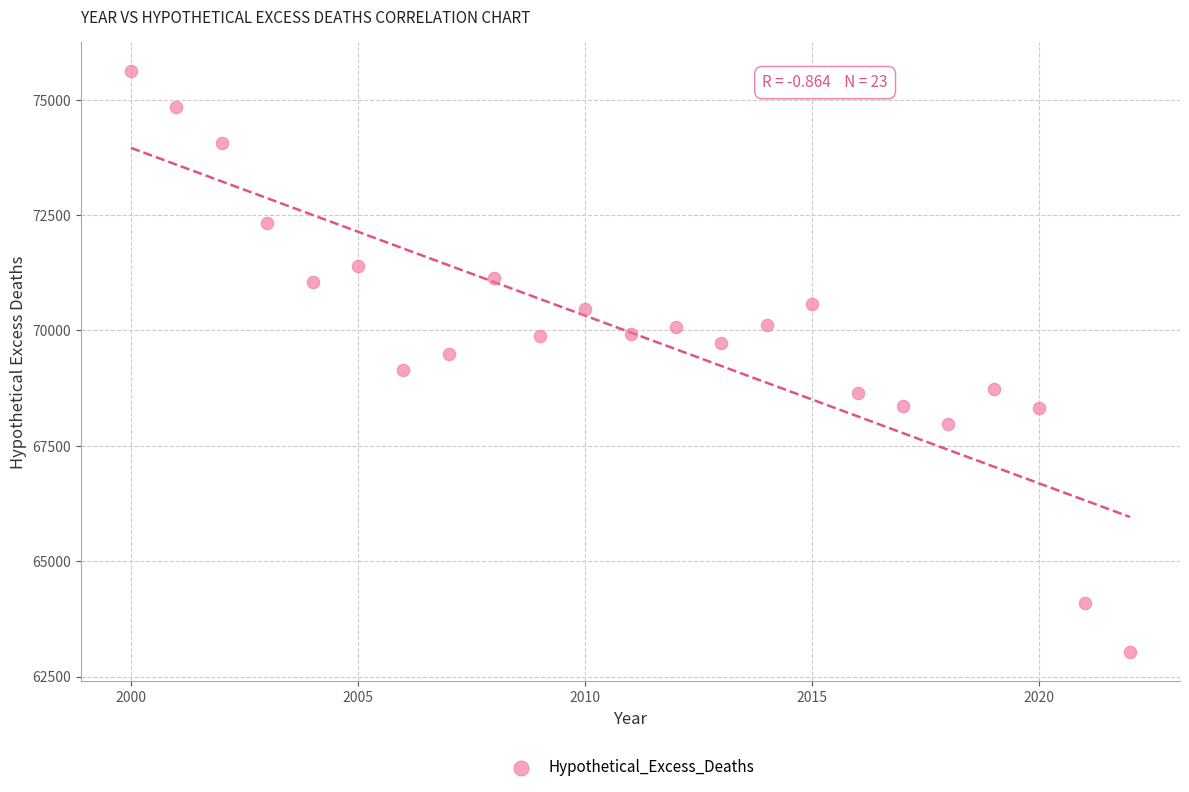

What is the range of X values (max minus min)?

22.0